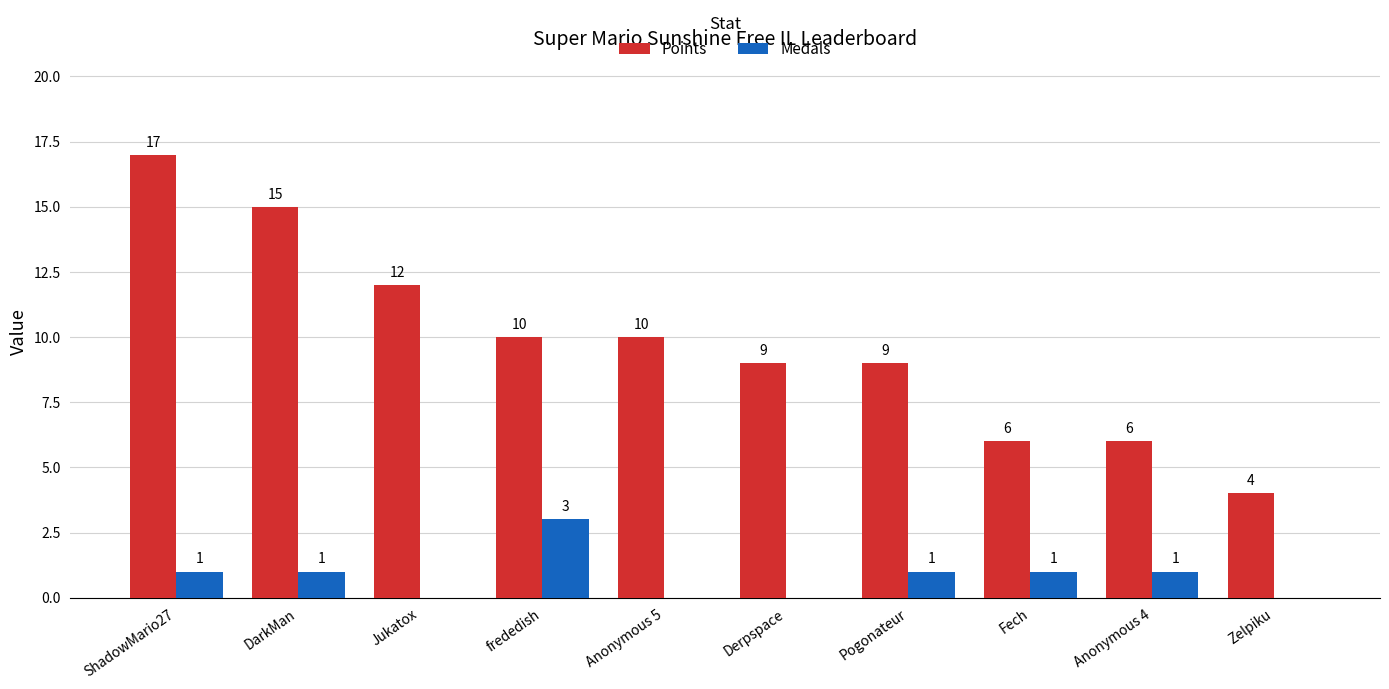

What is the sum of all Medals values?

8